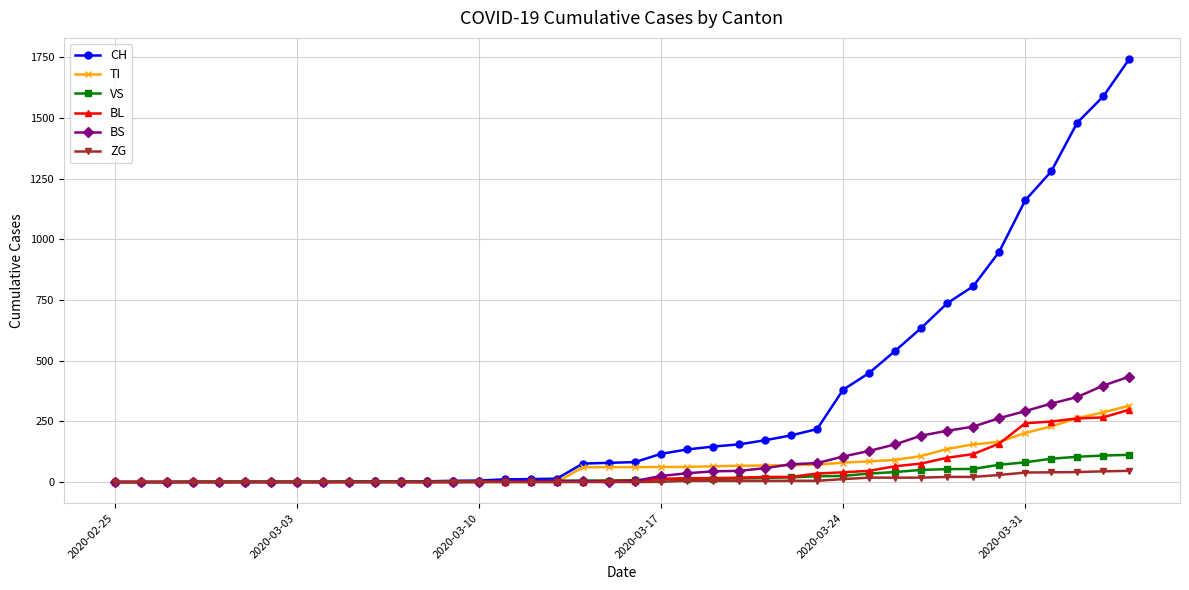

Which series has the largest range (max minus min)?

CH